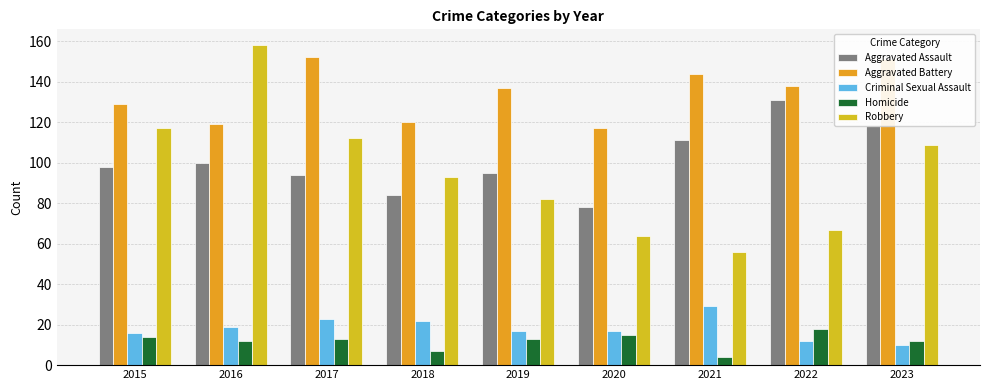

At which category is the sum across all series the highest?

2016